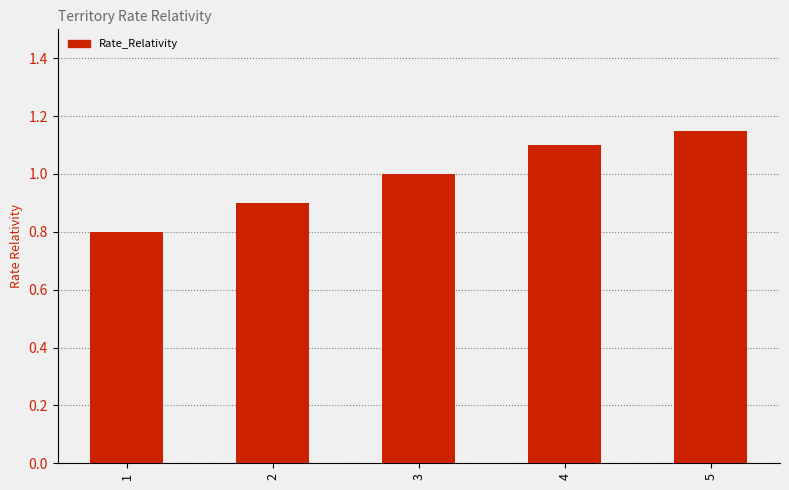

What is the average value?

1.0